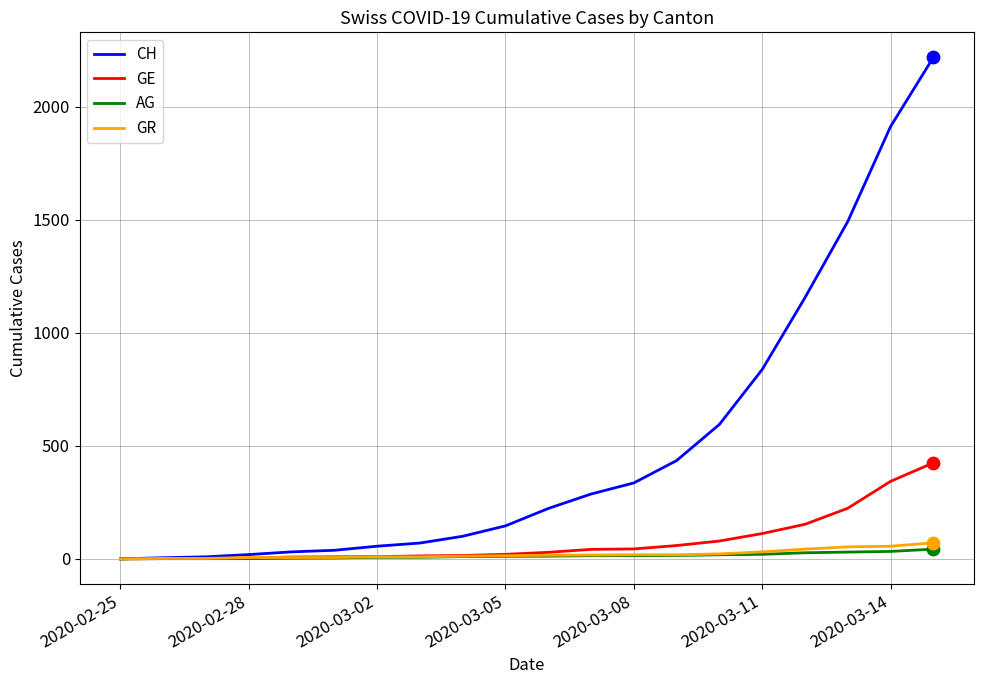

Which series has the widest spread of values?

CH